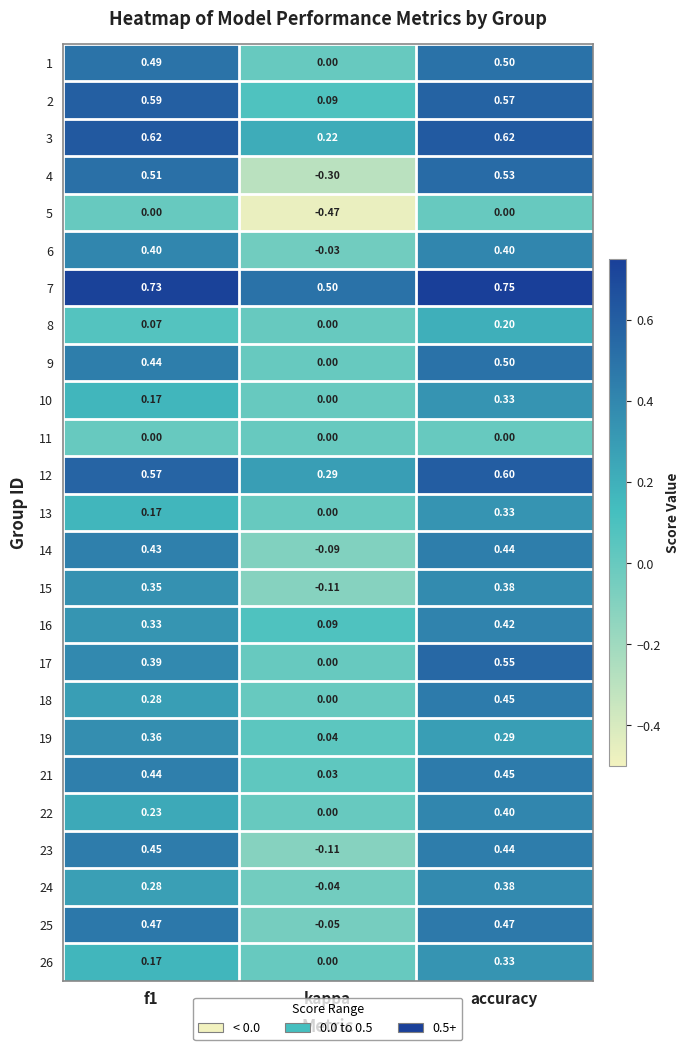

What is the spread (max minus min) of values at kappa?

1.0